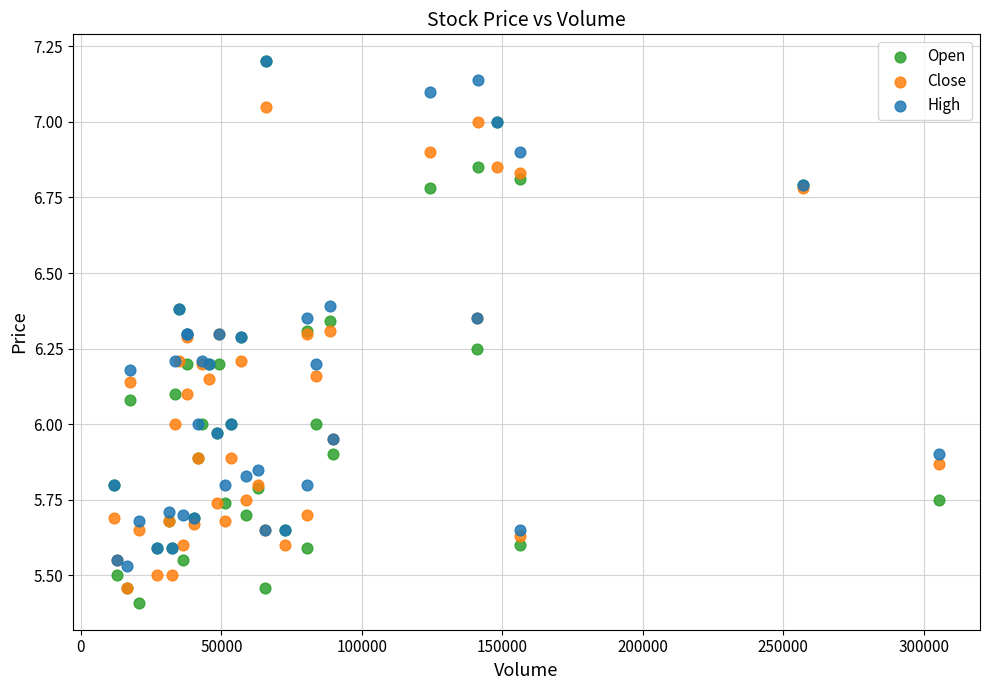

Which series reaches the minimum Y coordinate?

Open